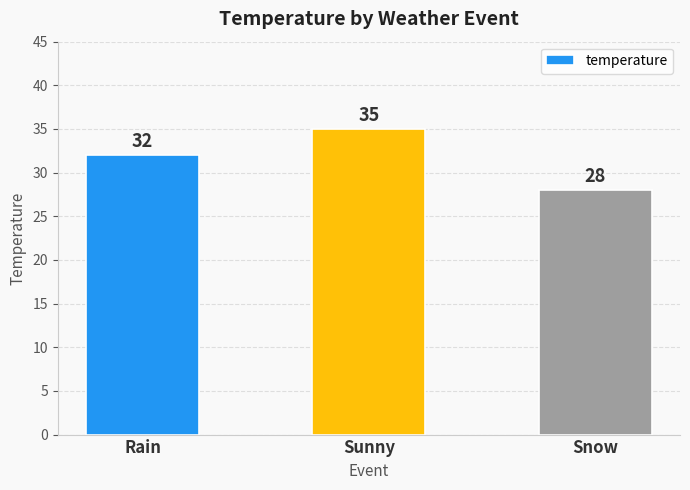

Rank the categories by value from highest to lowest.

Sunny, Rain, Snow